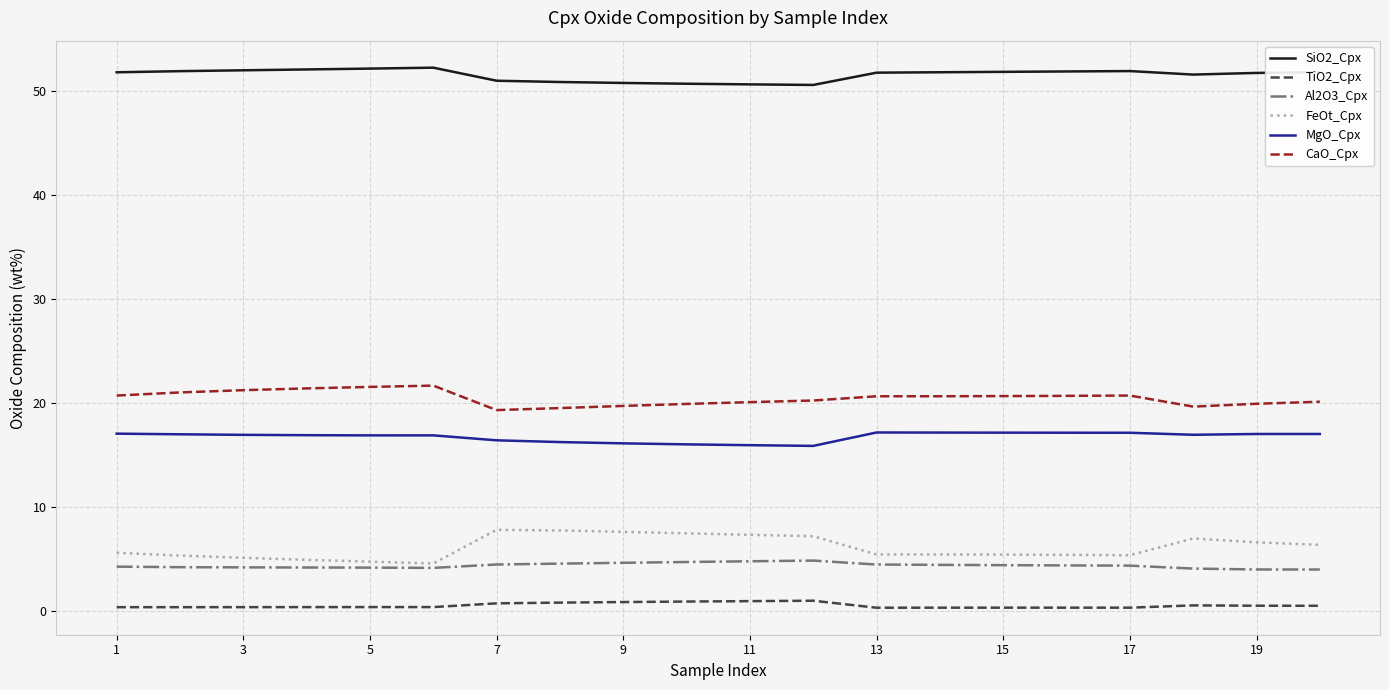

At how many categories does at least one series exceed 21?

20